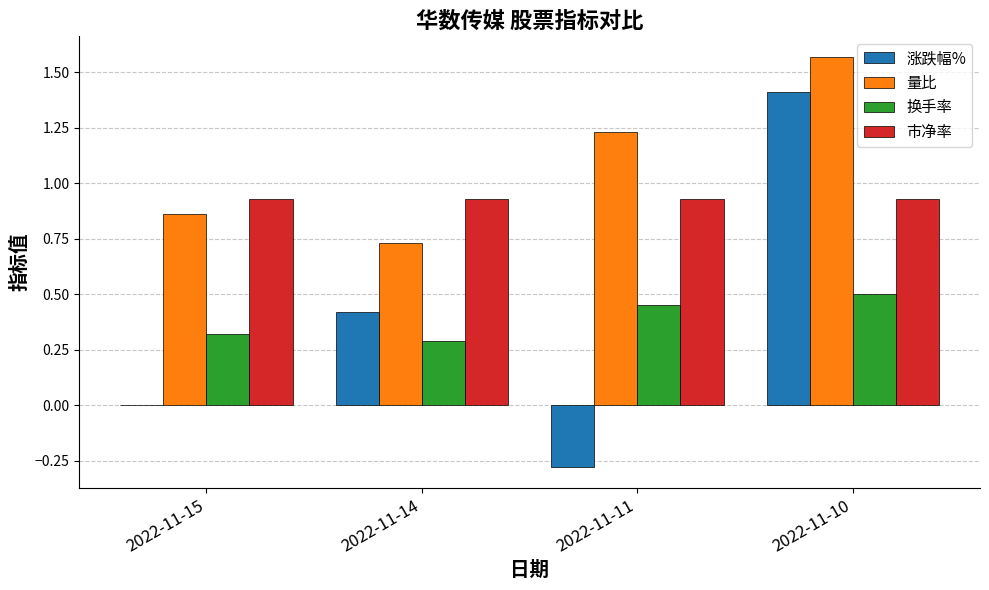

What is the sum of the 市净率 values at 2022-11-14 and 2022-11-10?

1.9